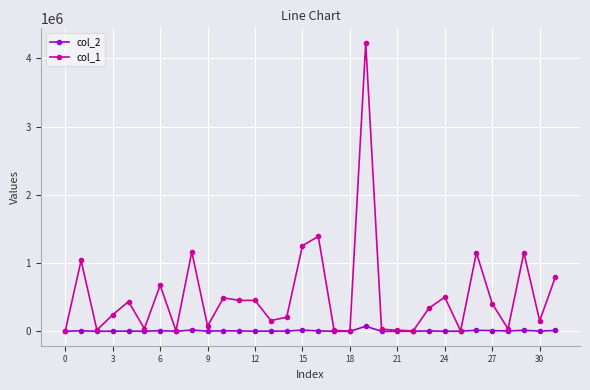

Which series has the largest total across all categories?

col_1